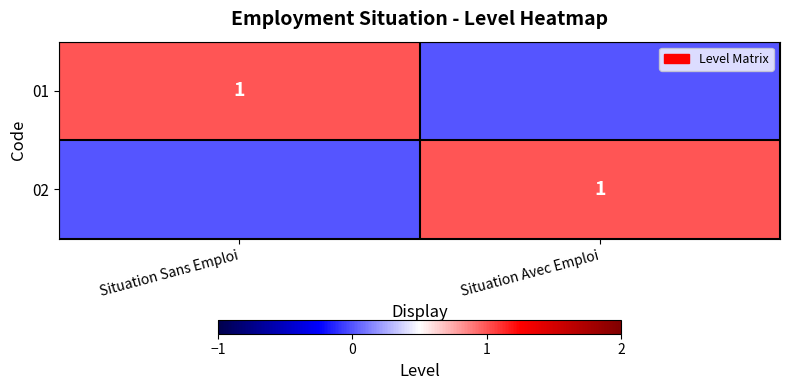

The 02 series shows 1 at Situation Avec Emploi. True or false?

True